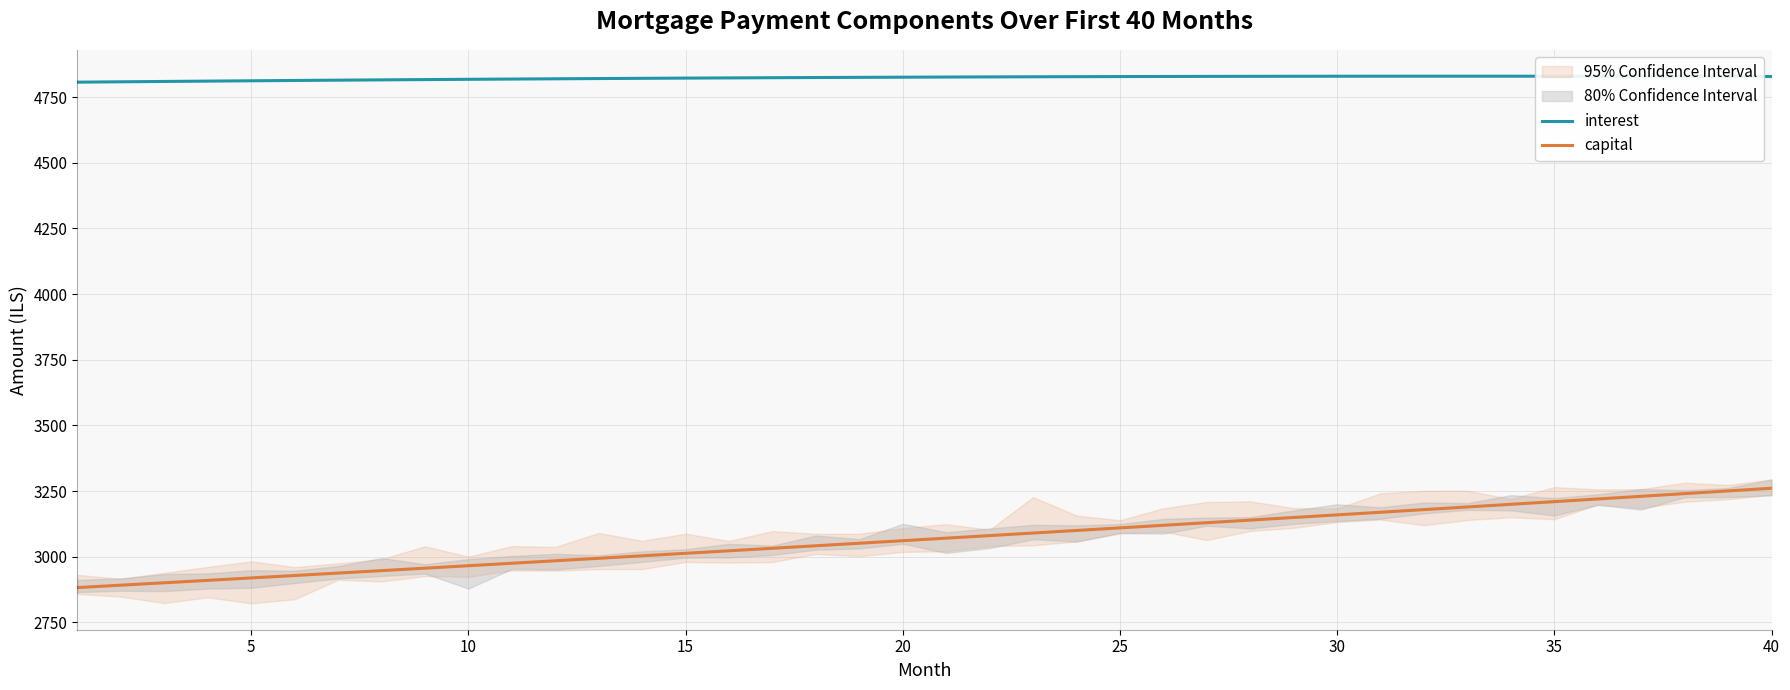

What is the highest value of the capital series?

3260.9